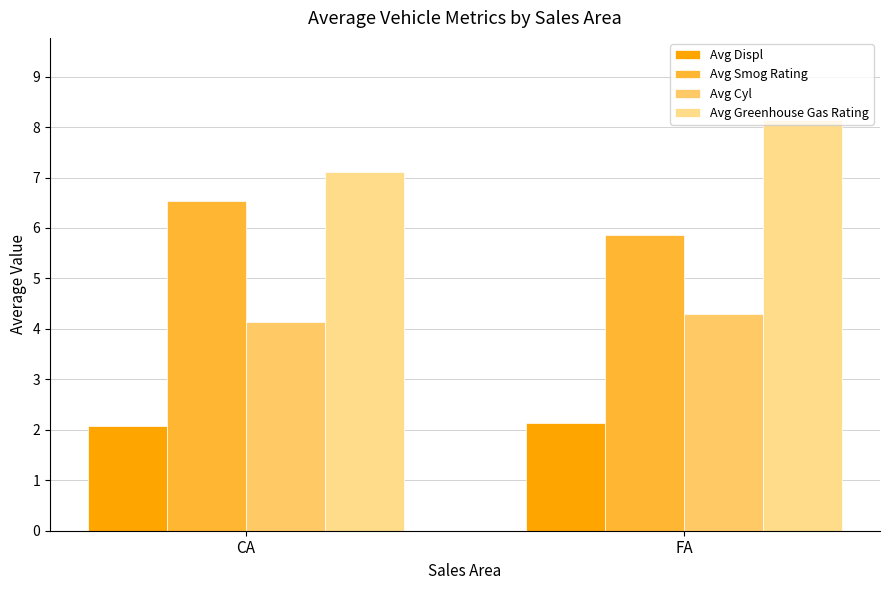

What are all the series names shown in the legend?

Avg Displ, Avg Smog Rating, Avg Cyl, Avg Greenhouse Gas Rating